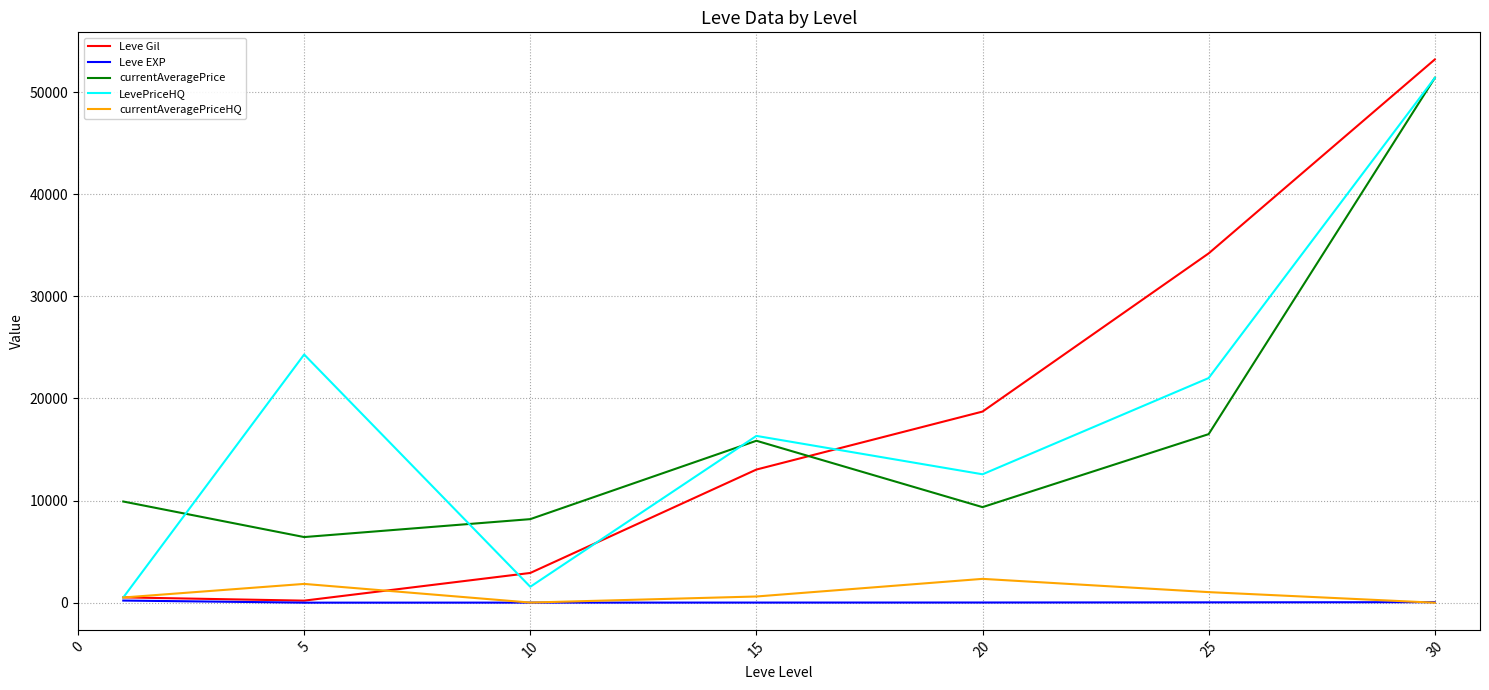

Which series has the widest spread of values?

Leve Gil